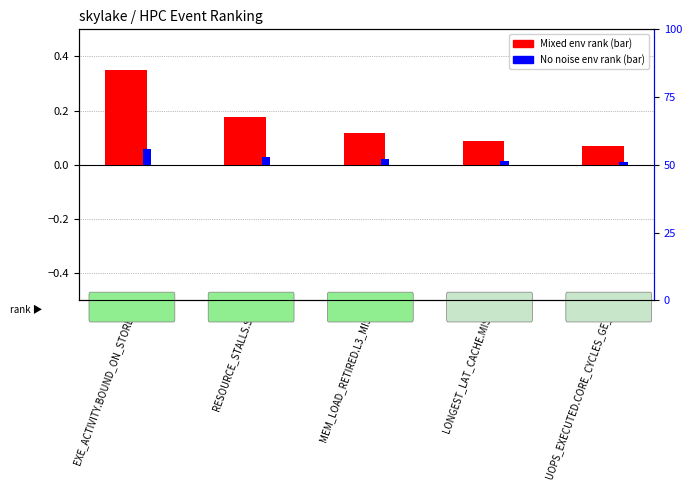

What is the average value of the Mixed environment rank series?

0.2